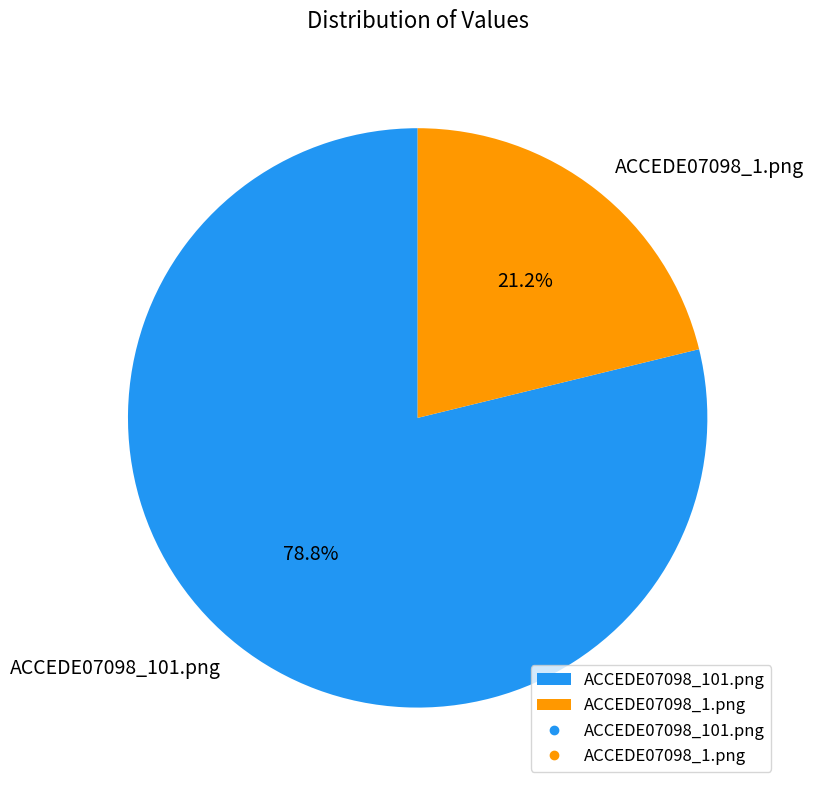

What is the total percentage of ACCEDE07098_101.png and ACCEDE07098_1.png?

100.0%